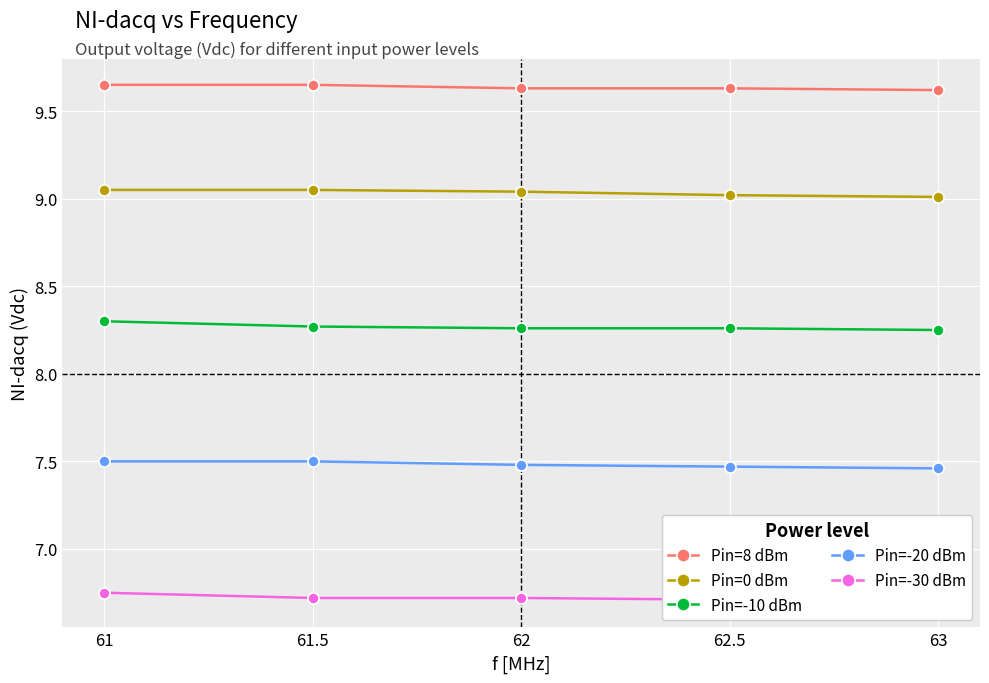

Reading left to right, extract all data points from this chart.

Pin=8 dBm: 61=9.7	61.5=9.7	62=9.6	62.5=9.6	63=9.6
Pin=0 dBm: 61=9.1	61.5=9.1	62=9.0	62.5=9.0	63=9.0
Pin=-10 dBm: 61=8.3	61.5=8.3	62=8.3	62.5=8.3	63=8.2
Pin=-20 dBm: 61=7.5	61.5=7.5	62=7.5	62.5=7.5	63=7.5
Pin=-30 dBm: 61=6.8	61.5=6.7	62=6.7	62.5=6.7	63=6.7